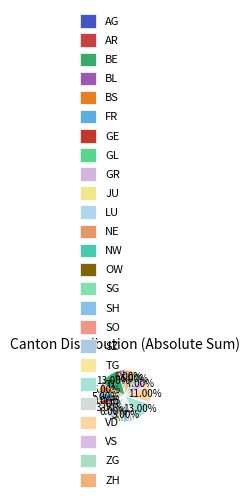

To the nearest percent, what is the combined percentage of VD and GL?

12%